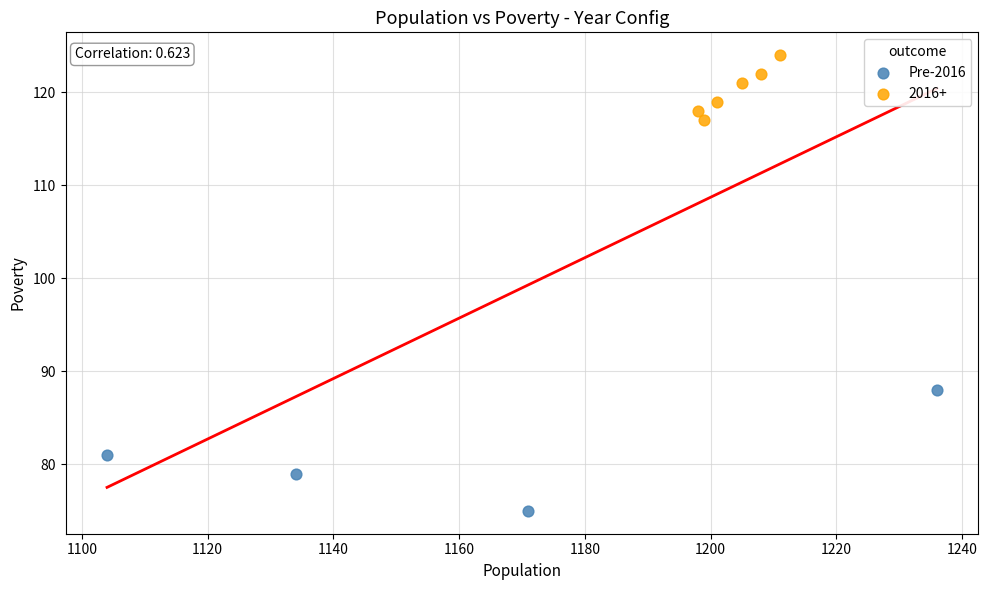

Which series has the largest Y range (max minus min)?

Pre-2016